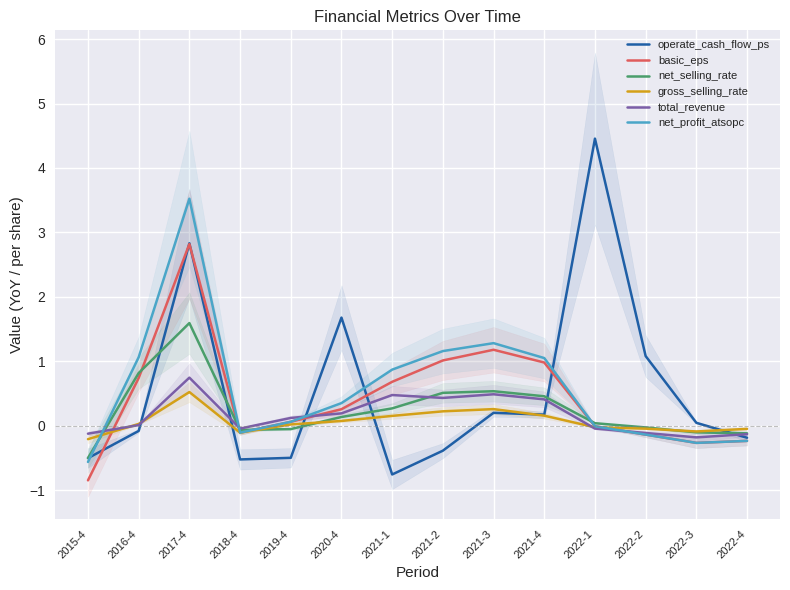

Reading left to right, list all the values displayed in this chart.

operate_cash_flow_ps: -0.5	-0.1	2.8	-0.5	-0.5	1.7	-0.8	-0.4	0.2	0.2	4.5	1.1	0.0	-0.2
basic_eps: -0.8	0.7	2.8	-0.1	0.1	0.3	0.7	1.0	1.2	1.0	-0.0	-0.1	-0.3	-0.2
net_selling_rate: -0.5	0.8	1.6	-0.1	-0.1	0.1	0.3	0.5	0.5	0.5	0.0	-0.0	-0.1	-0.1
gross_selling_rate: -0.2	0.0	0.5	-0.1	0.0	0.1	0.2	0.2	0.3	0.2	-0.0	-0.0	-0.1	-0.1
total_revenue: -0.1	0.0	0.7	-0.0	0.1	0.2	0.5	0.4	0.5	0.4	-0.0	-0.1	-0.2	-0.1
net_profit_atsopc: -0.6	1.1	3.5	-0.1	0.1	0.3	0.9	1.2	1.3	1.0	-0.0	-0.1	-0.3	-0.2